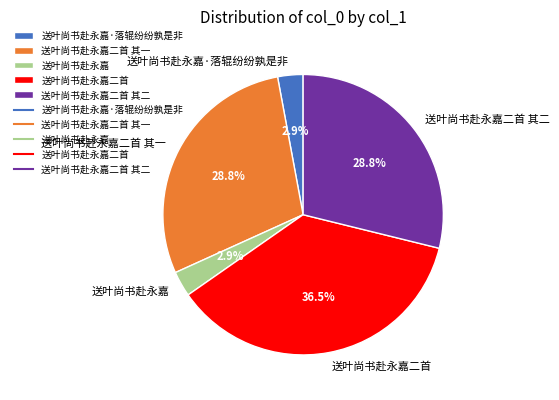

Which has a higher value, 送叶尚书赴永嘉·落辊纷纷孰是非 or 送叶尚书赴永嘉二首 其二?

送叶尚书赴永嘉二首 其二